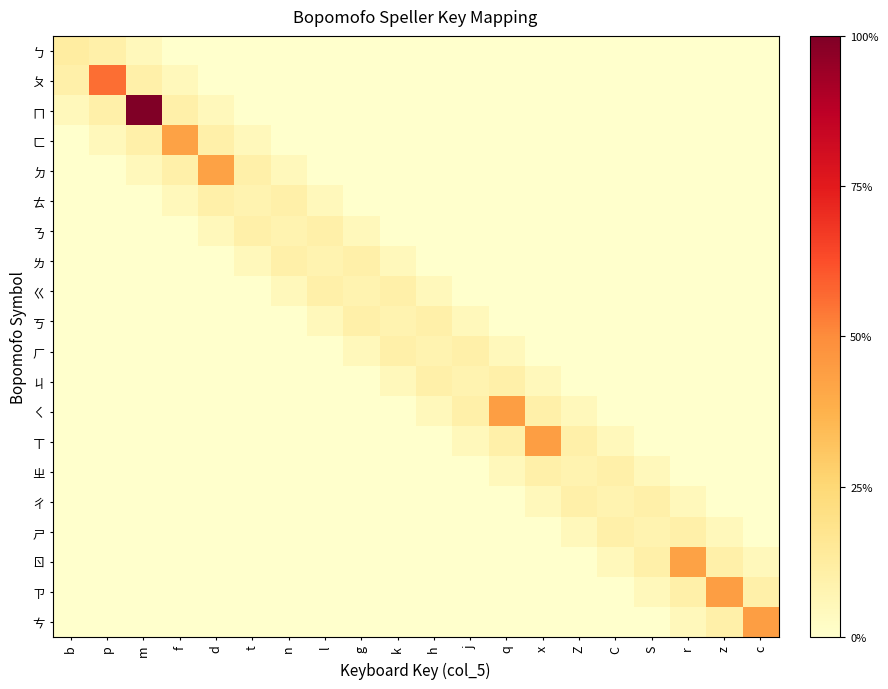

Between t and n, which is larger?

t